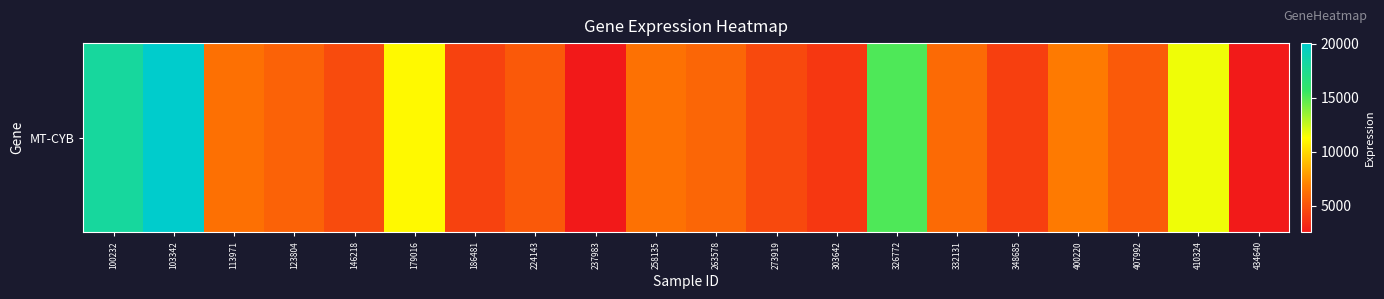

What is the average value?

7495.5